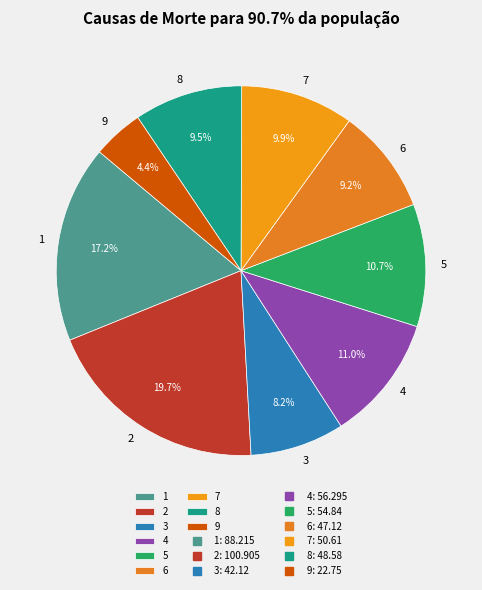

What percentage is the 4 slice, to the nearest percent?

11%